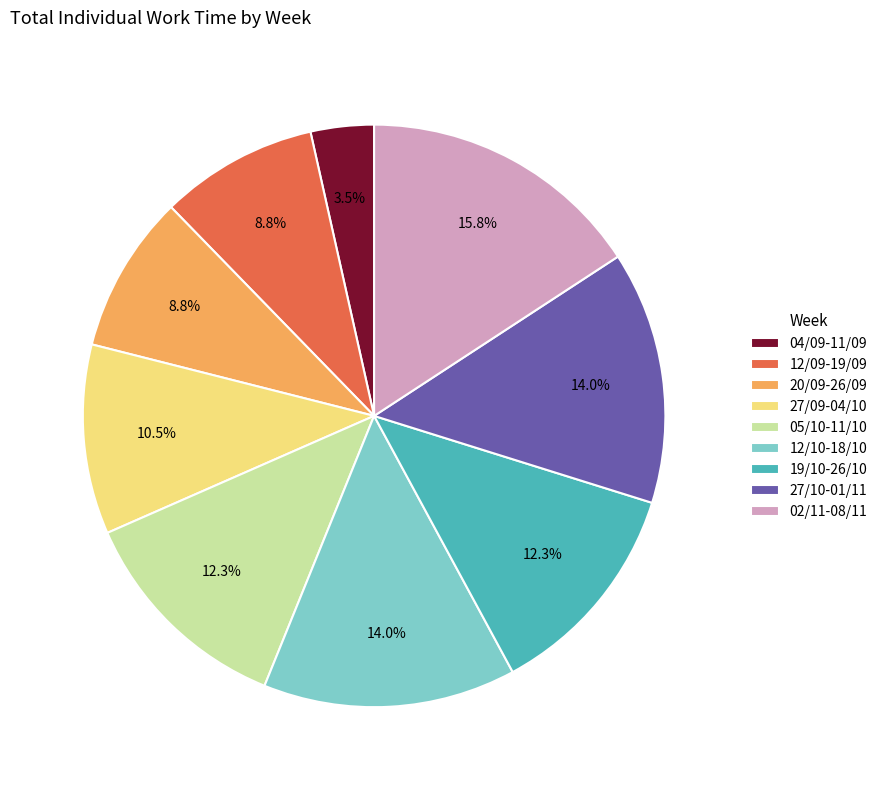

Do 02/11-08/11 and 20/09-26/09 together represent more than half of the pie?

No